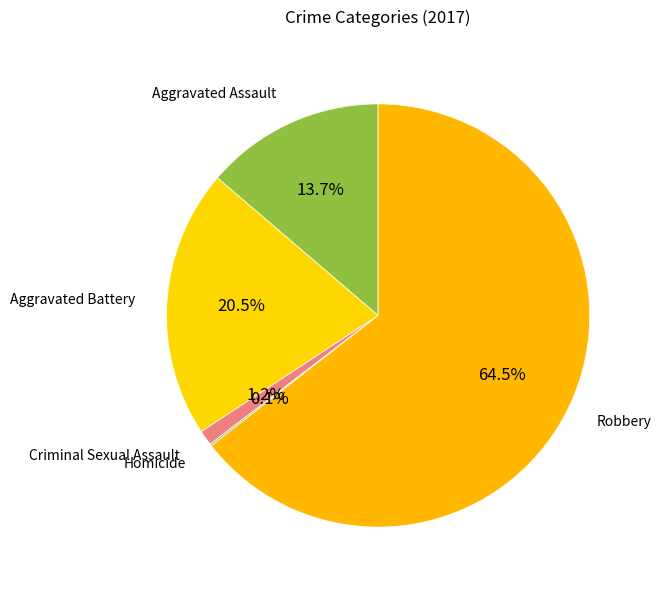

To the nearest percent, what is the combined percentage of Aggravated Battery and Criminal Sexual Assault?

22%